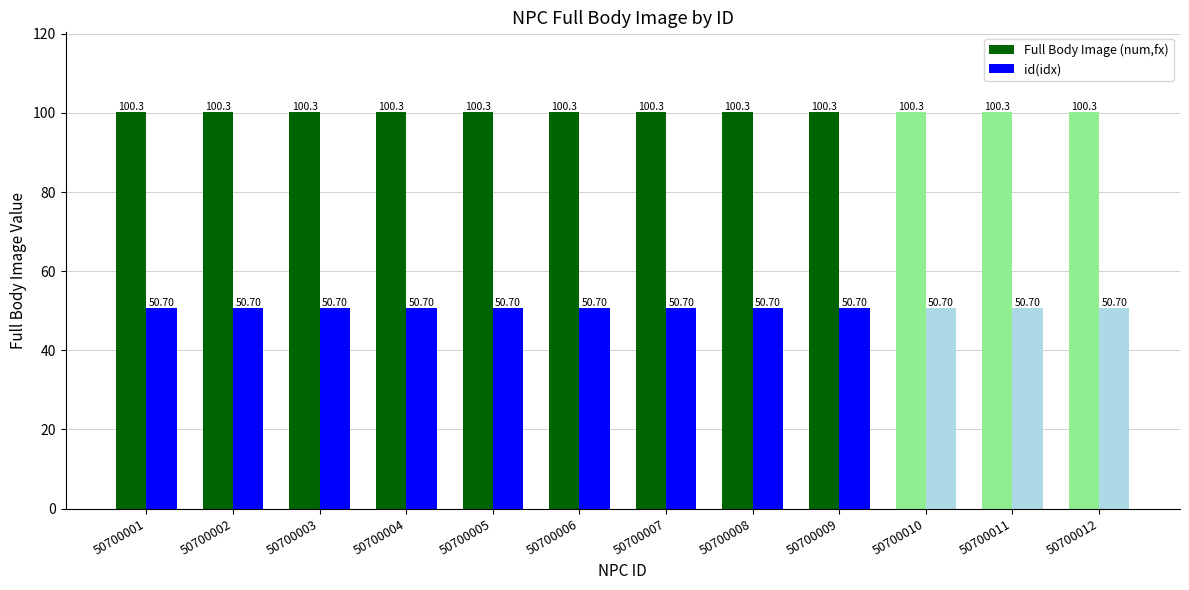

The value of id(idx) at 50700003 is 26.5. True or false?

False